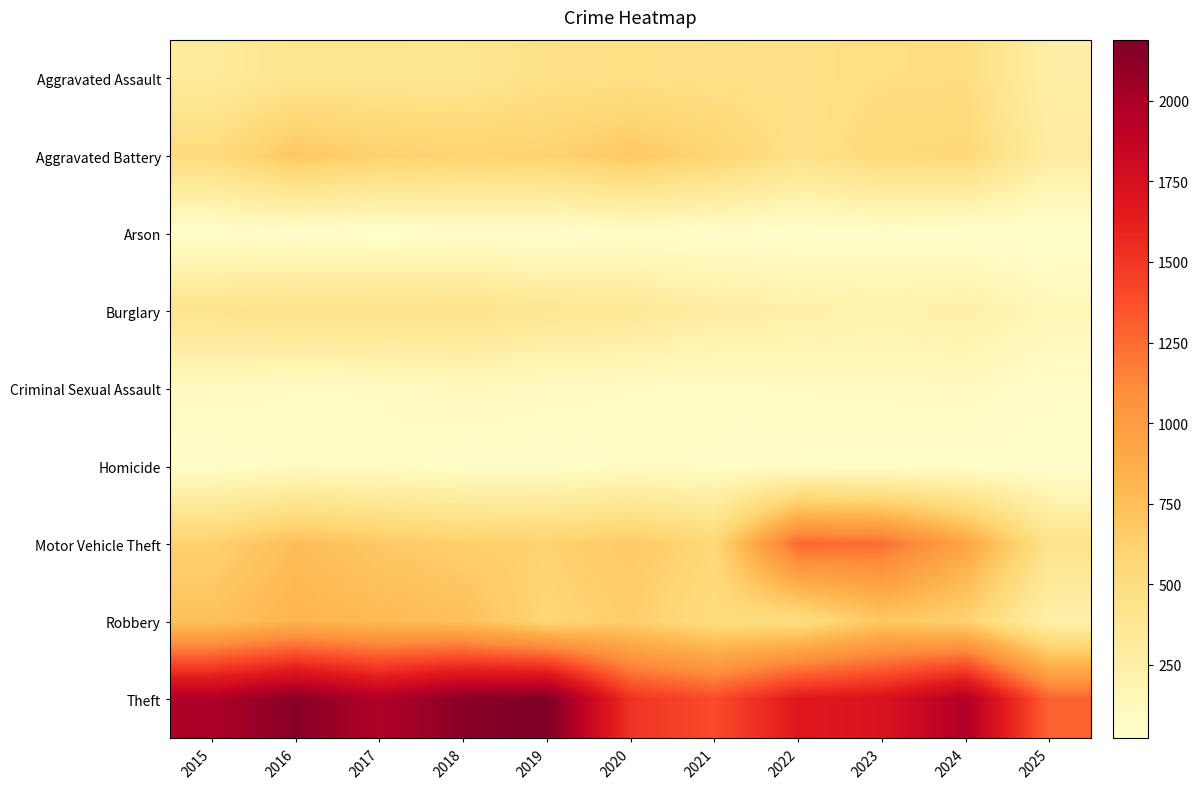

What is the difference between the highest and lowest values at 2019?

2158